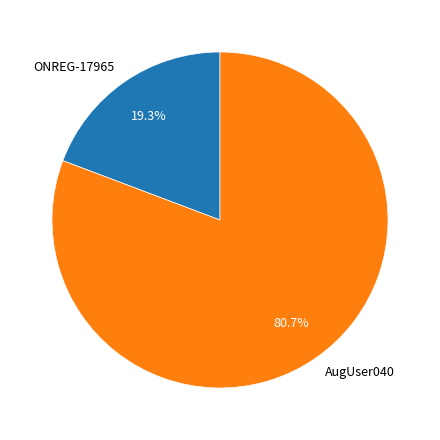

Which slice represents more than half of the pie?

AugUser040